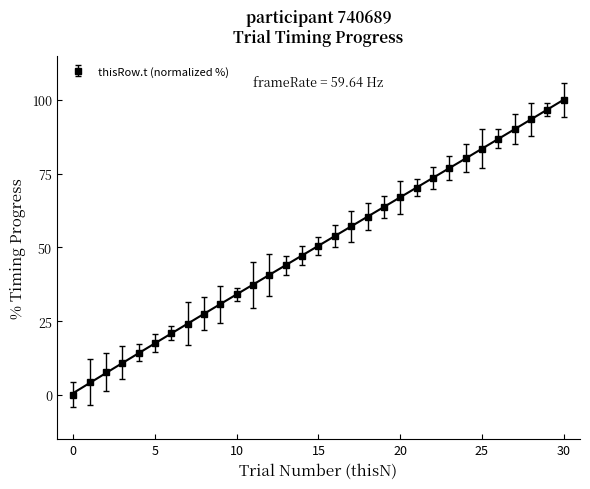

What is the average value?

50.5